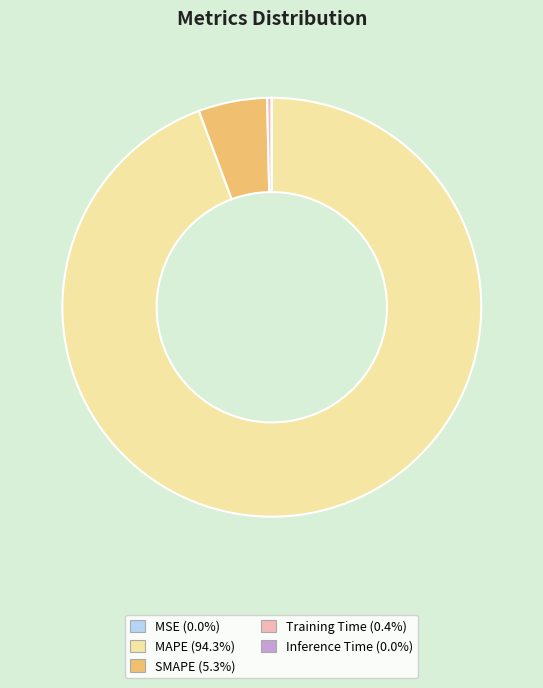

What is the largest slice in the pie chart?

MAPE